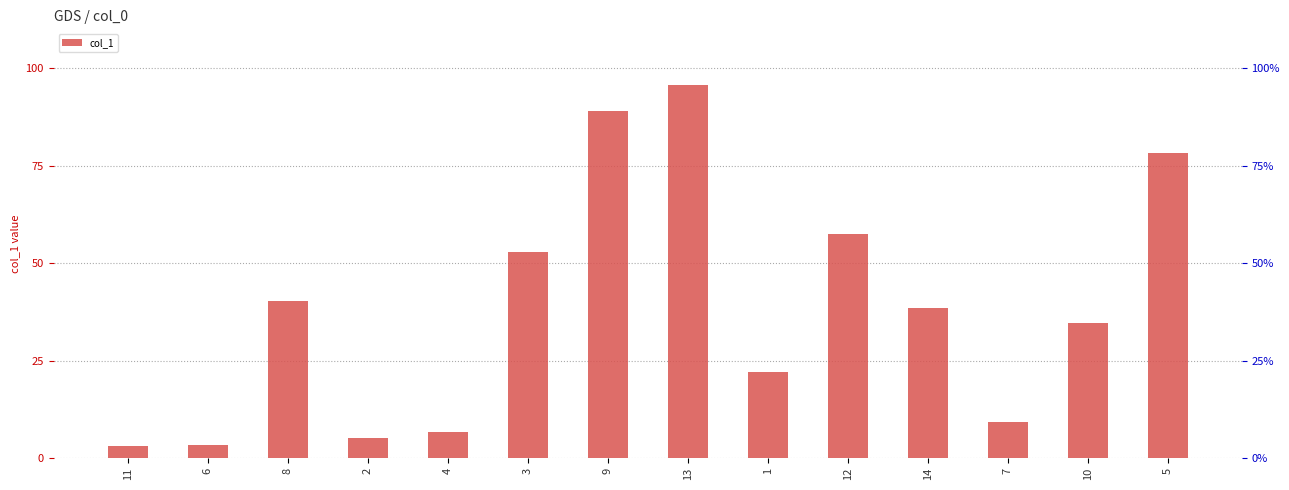

At which label is the value closest to 49?

3